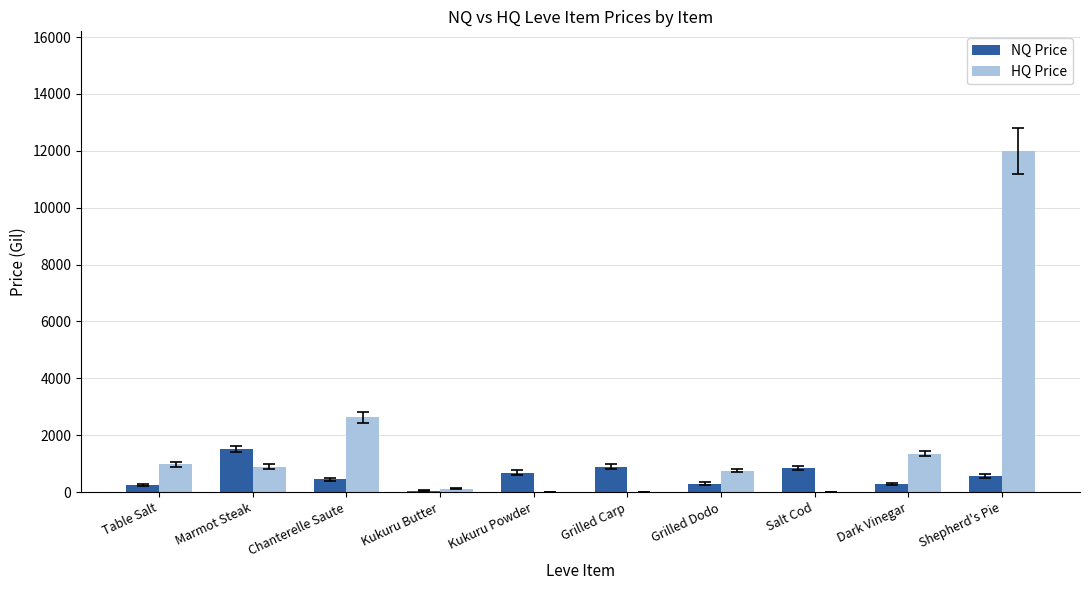

True or false: NQ Price has a value of 850.0 at Salt Cod.

True